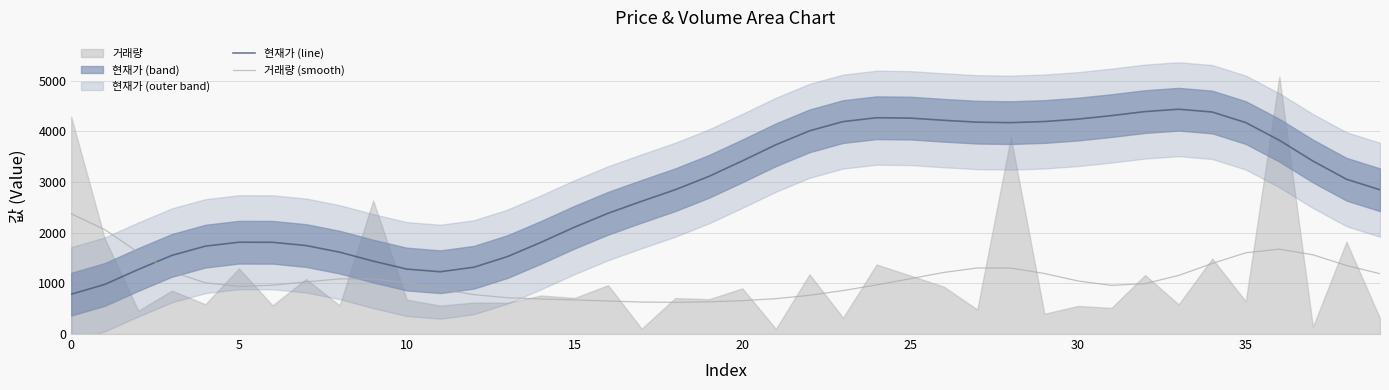

Where does the 현재가 (line) series first go above 3053?

19